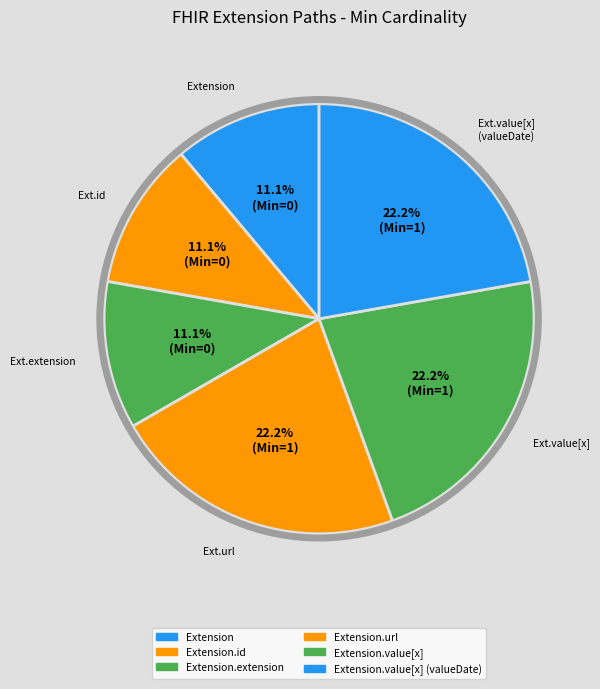

Rank the categories by value from highest to lowest.

Extension.url, Extension.value[x], Extension.value[x] (valueDate), Extension, Extension.id, Extension.extension